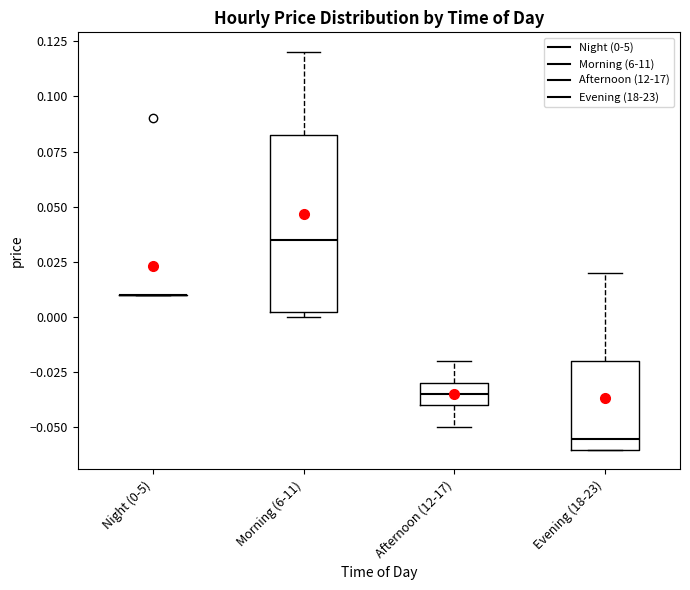

Comparing the boxes themselves (not the whiskers), which one is the tallest?

Morning (6-11)